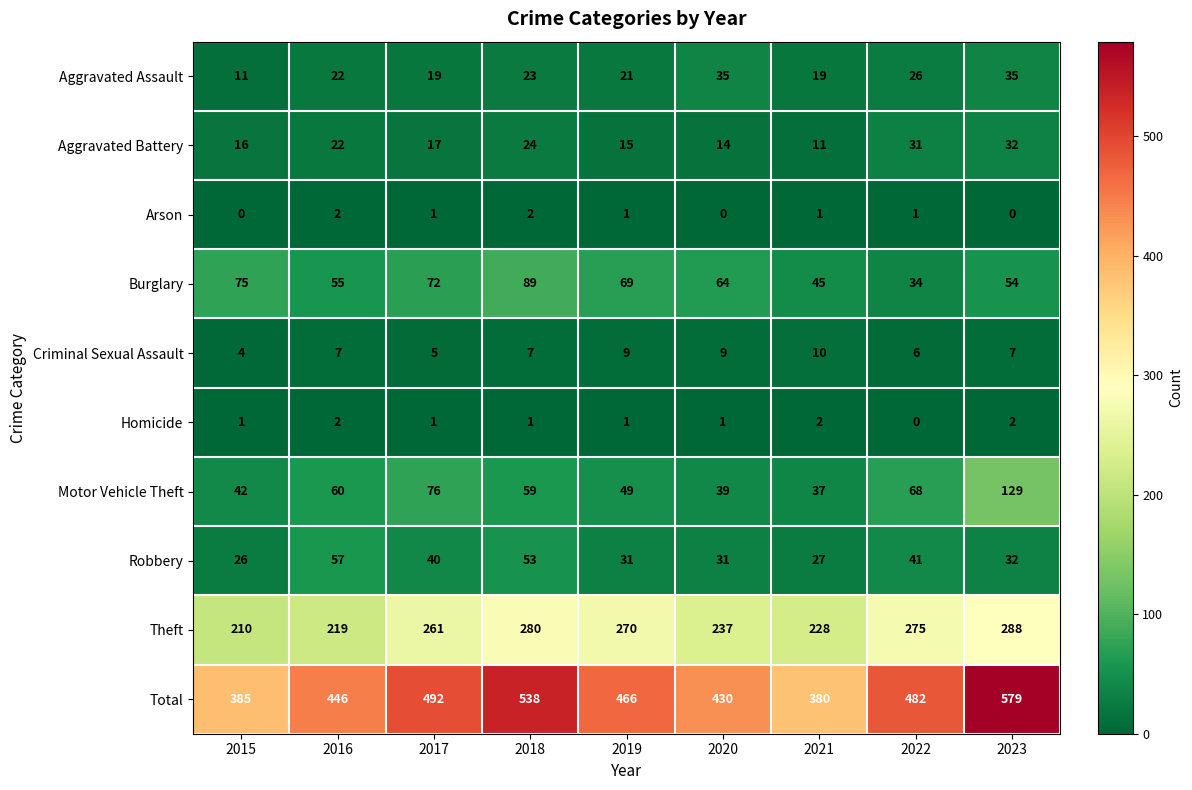

What is the sum of the Robbery values at 2016 and 2021?

84